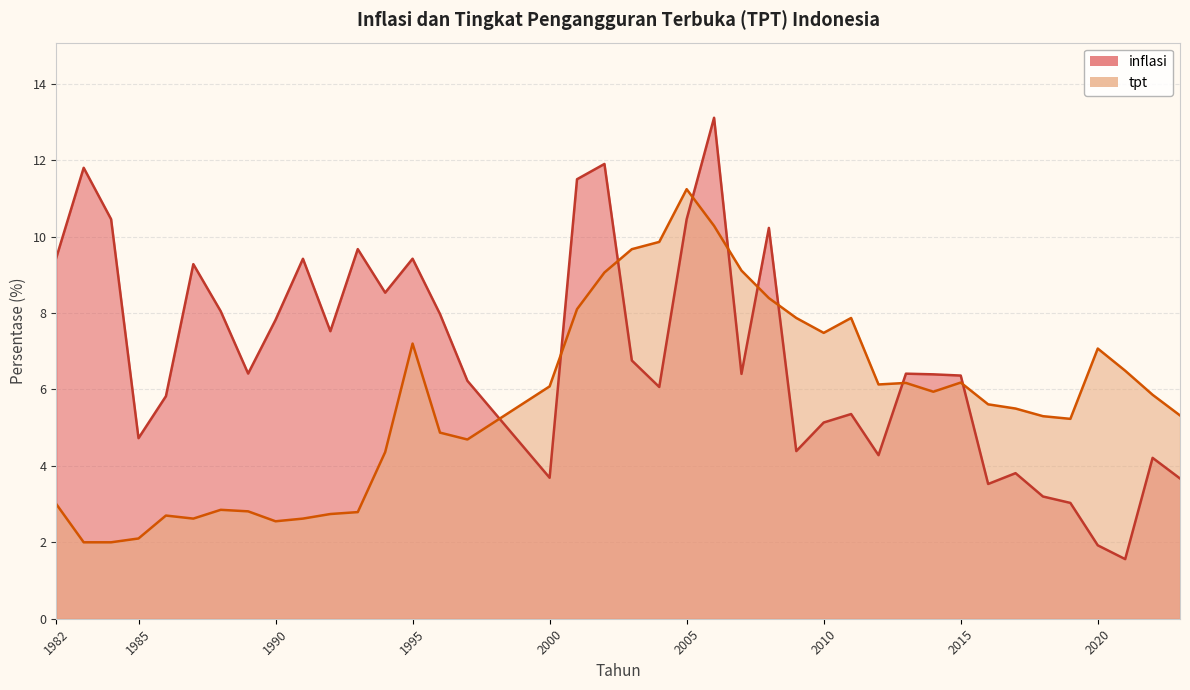

What is the sum of all inflasi values?

275.9